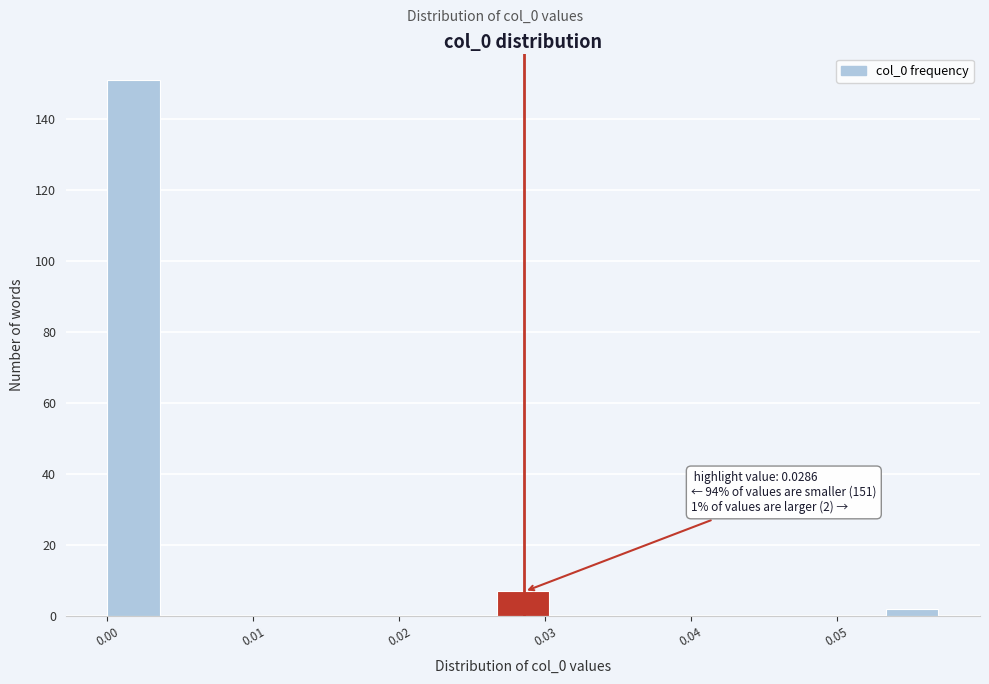

Around what value on the x-axis is the tallest bar? Give the approximate position of its centre, as read against the axis.

0.002